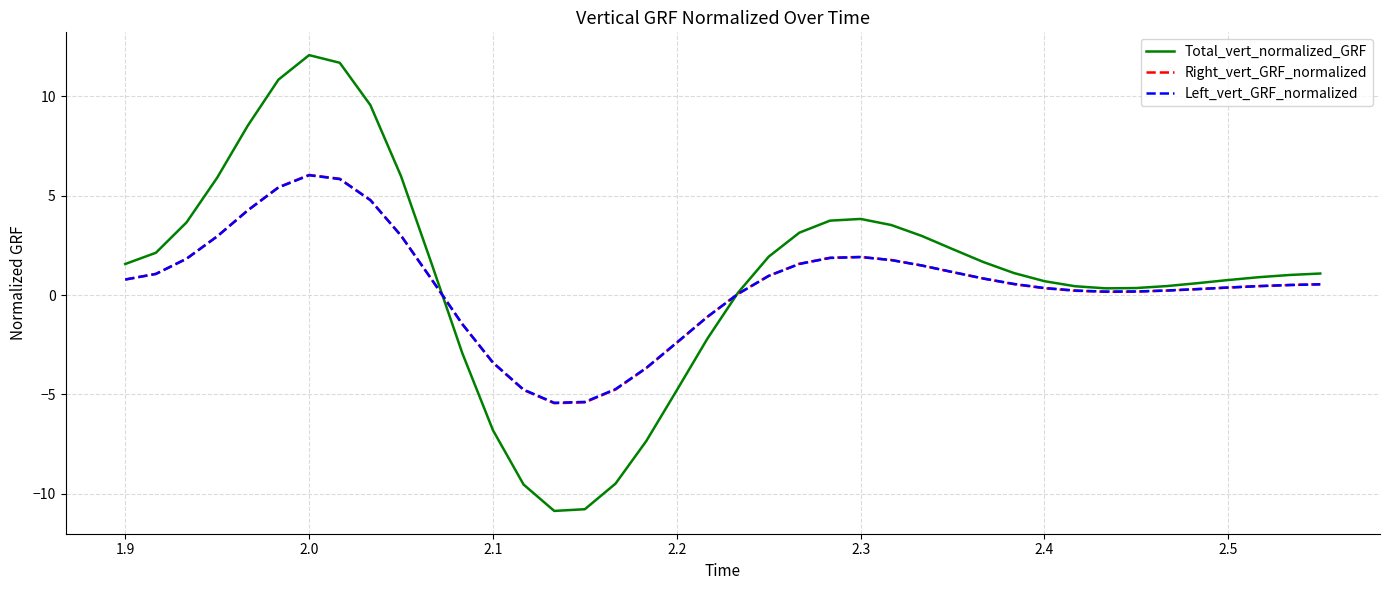

Which series has the largest range (max minus min)?

Total_vert_normalized_GRF